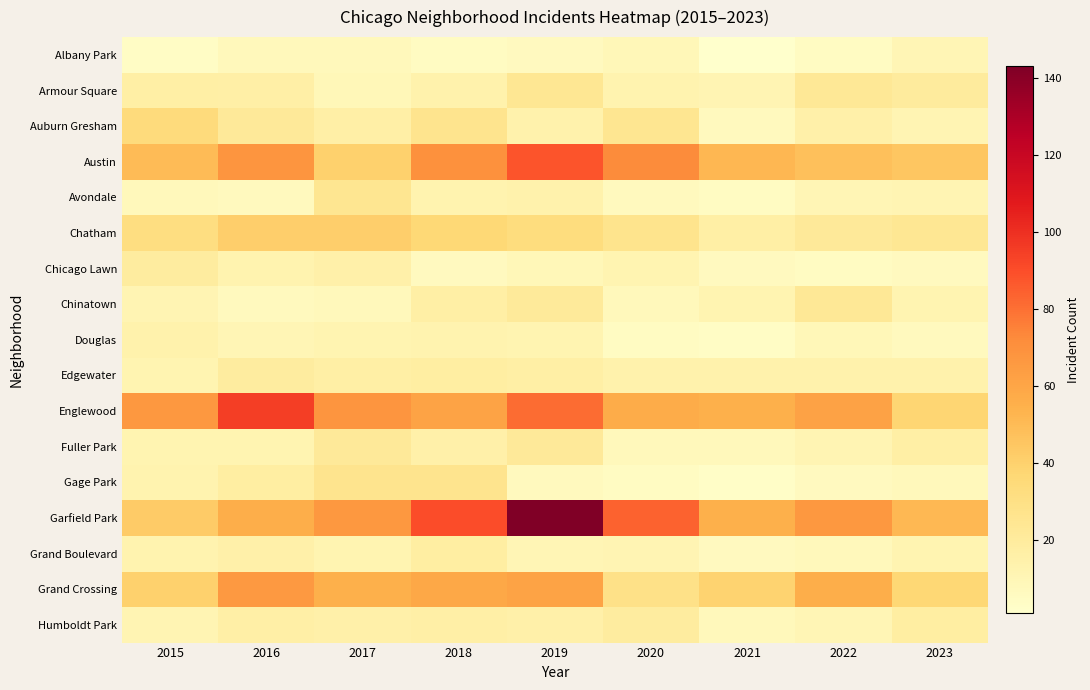

Which series has the largest total across all categories?

Garfield Park